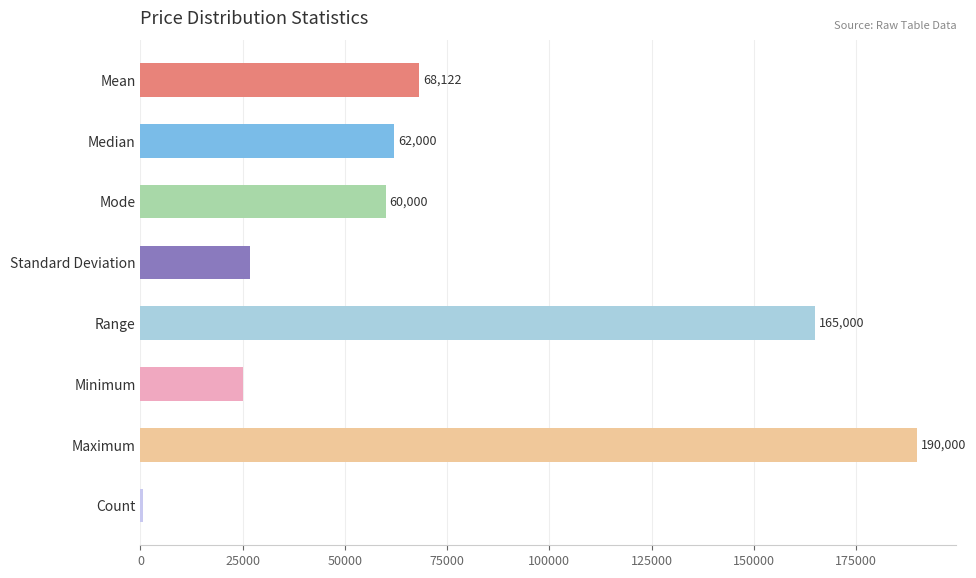

Between Median and Standard Deviation, which is larger?

Median